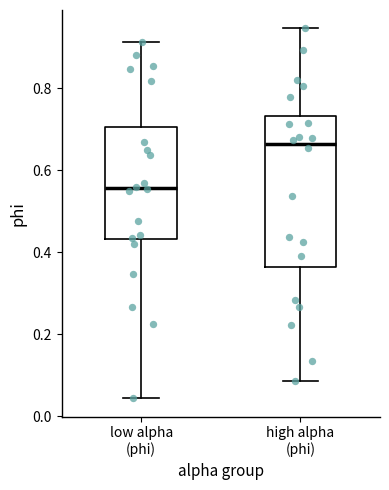

Comparing the boxes themselves (not the whiskers), which one is the tallest?

high alpha (phi)